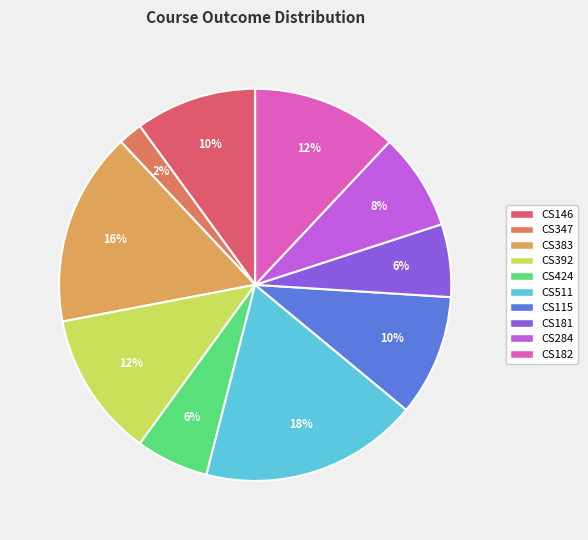

What percentage is the CS347 slice, to the nearest percent?

2%